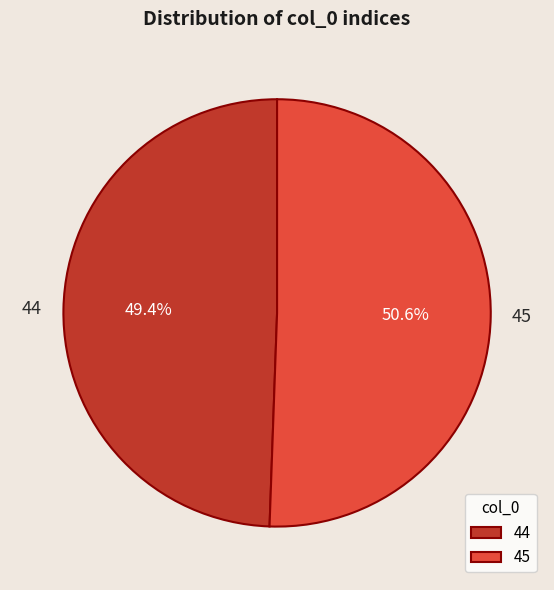

Rank the categories by value from highest to lowest.

45, 44